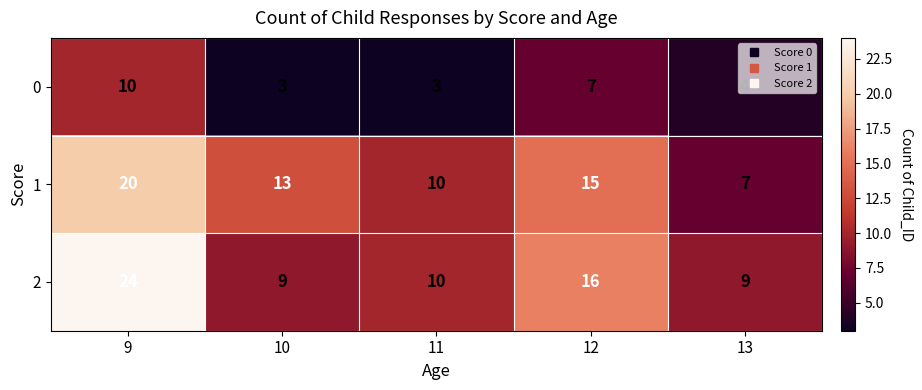

What is the sum of all 1 values?

65